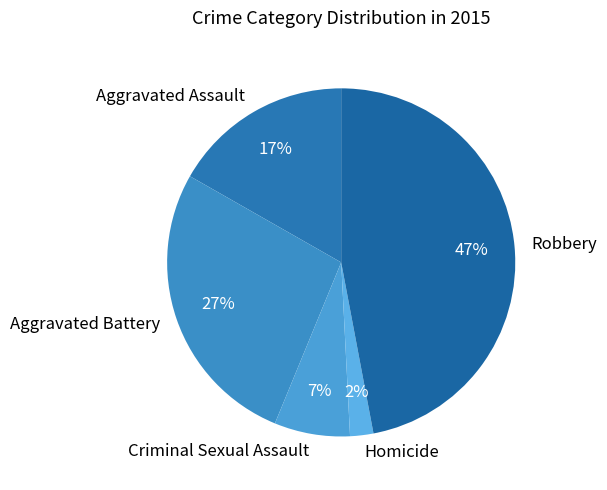

Does Aggravated Battery account for over 50% of the chart?

No